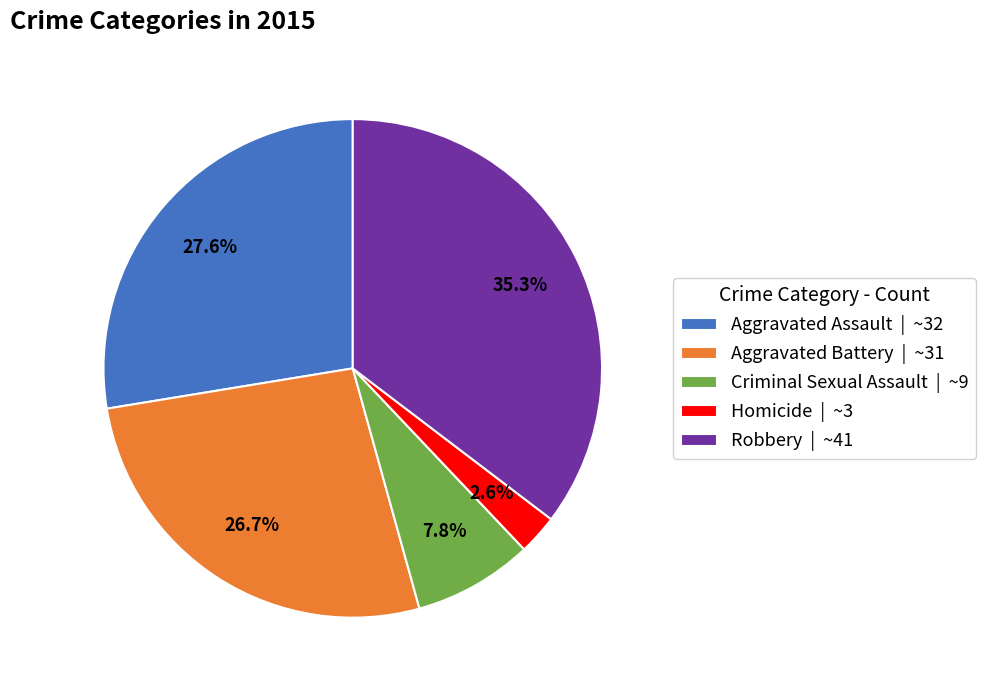

Which slice is the smallest?

Homicide